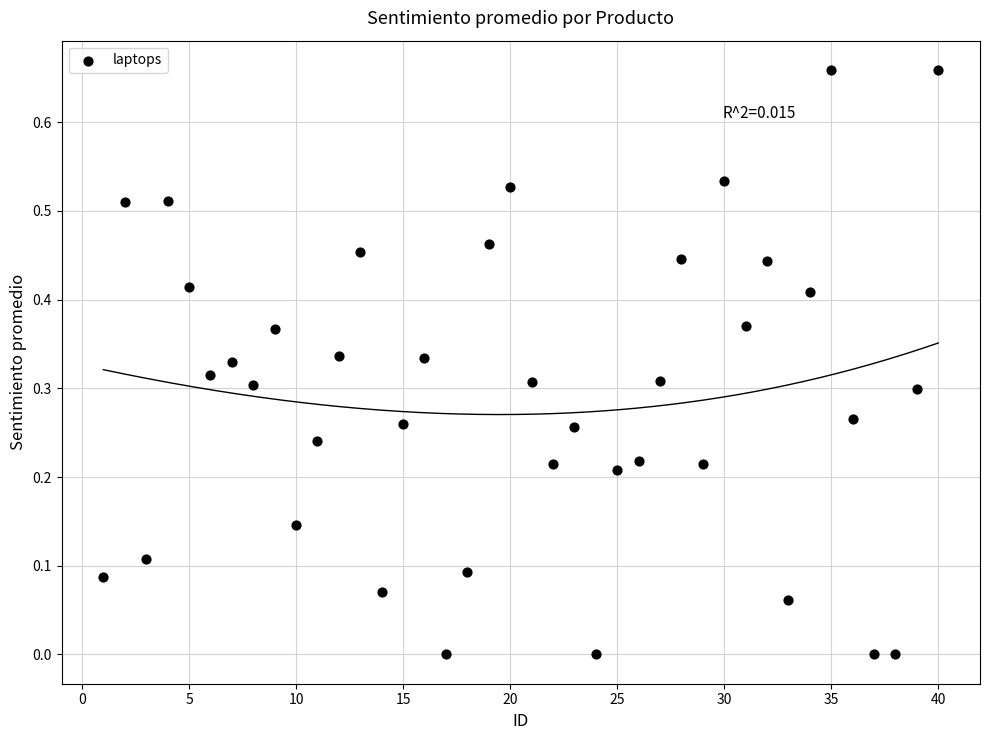

What is the range of X values (max minus min)?

39.0